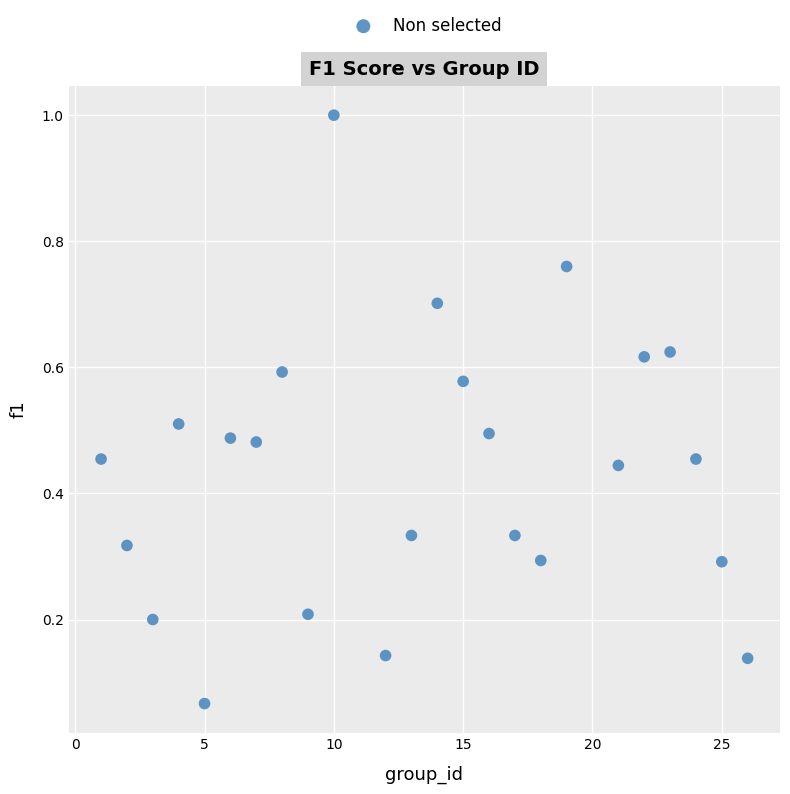

What is the range of Y values (max minus min)?

0.9